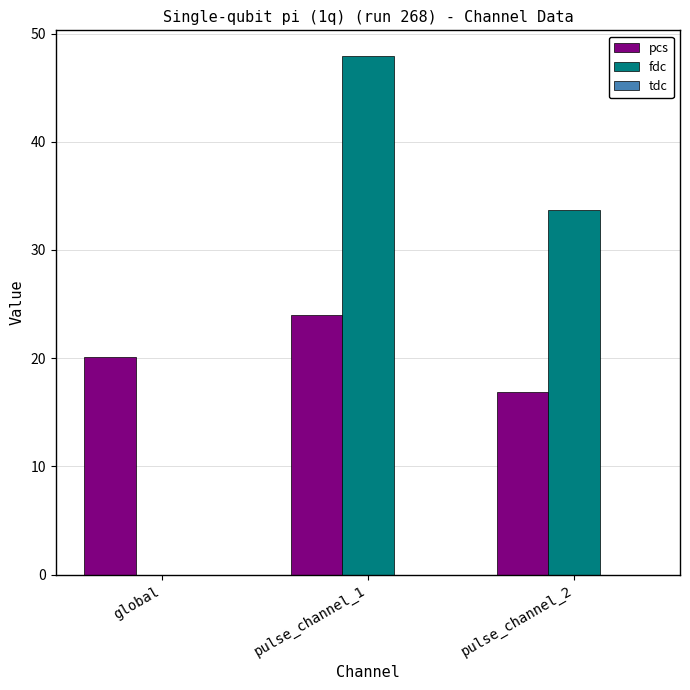

What is the total value across all series at pulse_channel_2?

50.5